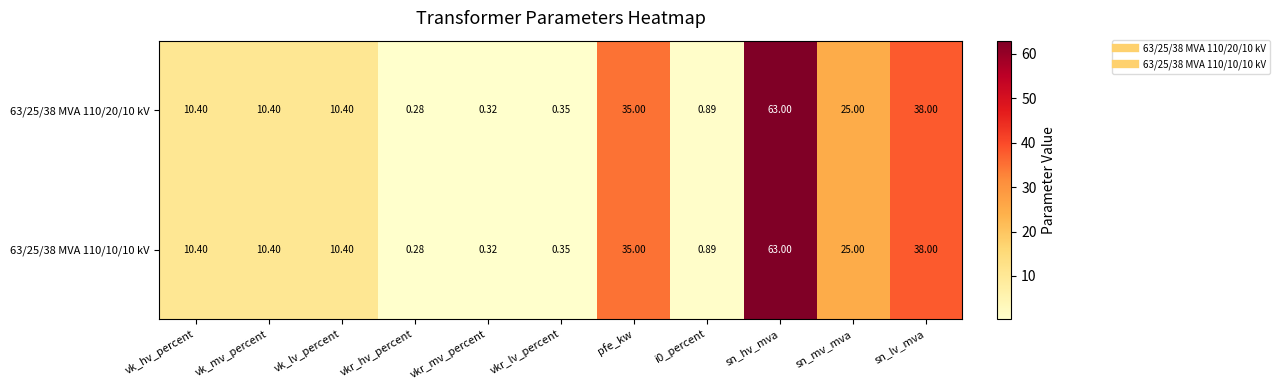

Which label corresponds to the largest value in the chart?

sn_hv_mva